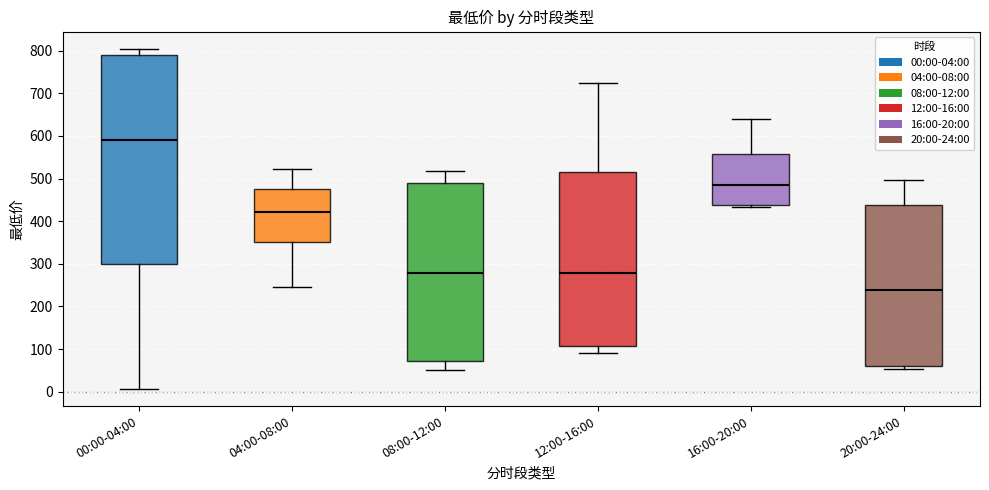

Which box has the highest median line?

00:00-04:00